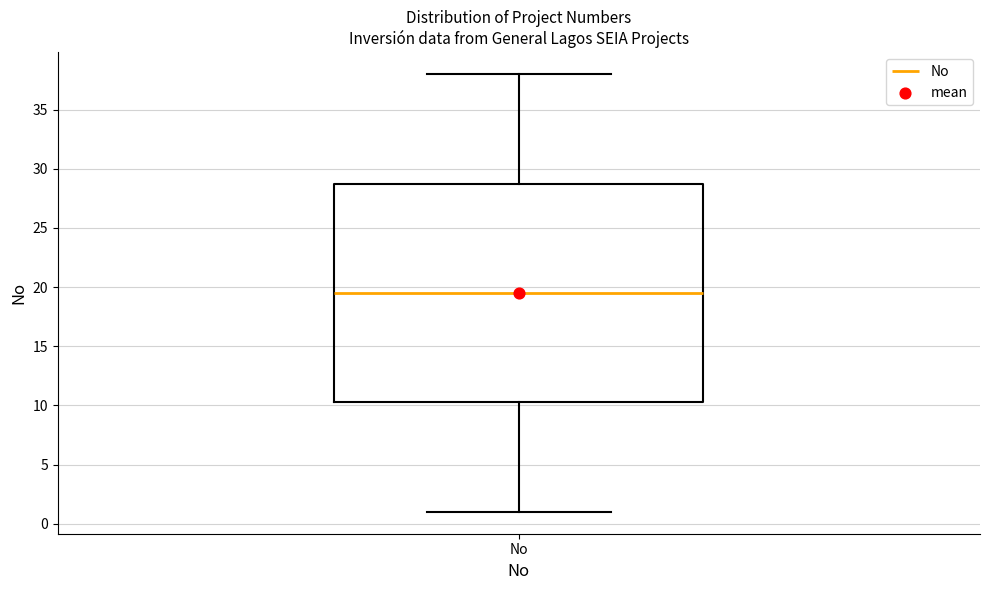

Transcribe this box plot: give where the median line is, the range the box spans, and where the two whiskers end, as read against the y-axis. The values are not printed on the chart, so give them approximately, as read against the axis.

median 19.5, box 10.5 to 29.0, whiskers 1.0 to 38.0